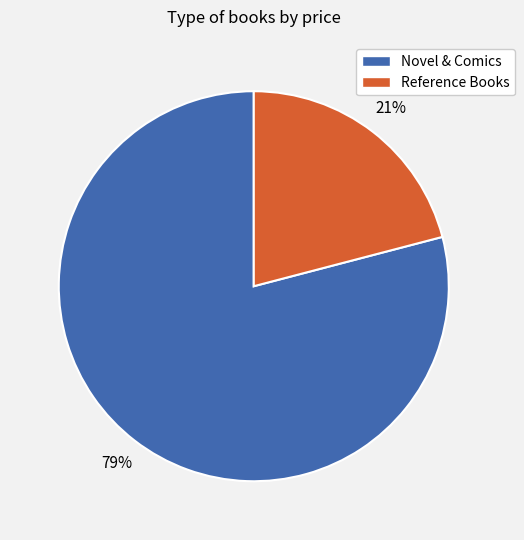

What is the majority slice?

Novel & Comics